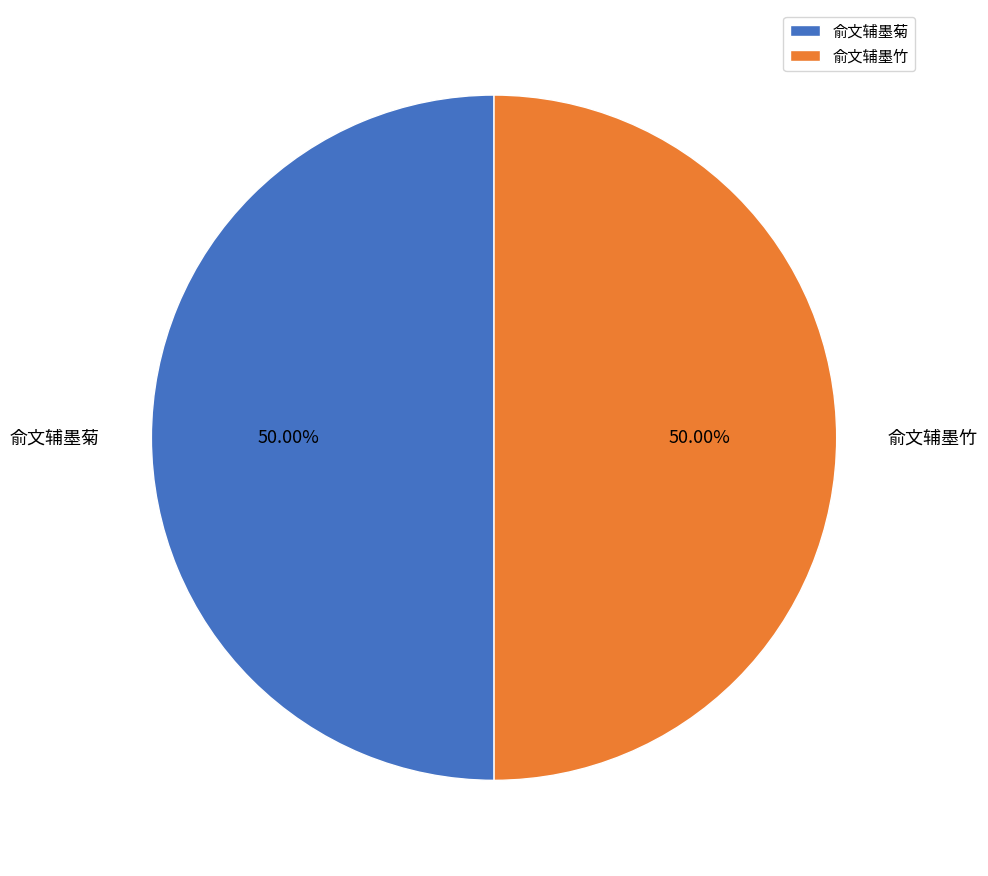

Approximately how many times larger is the value at 俞文辅墨菊 compared to 俞文辅墨竹?

1.0